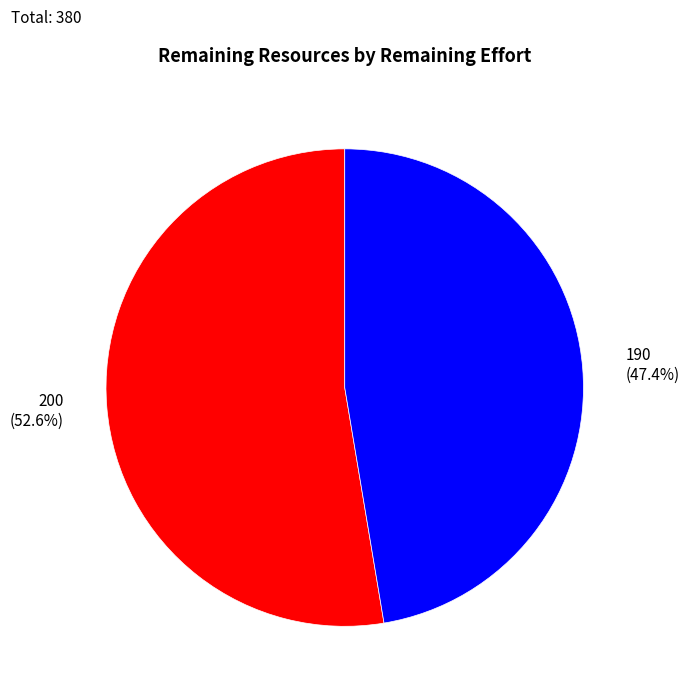

To the nearest percent, what percentage of the pie is 190?

47%